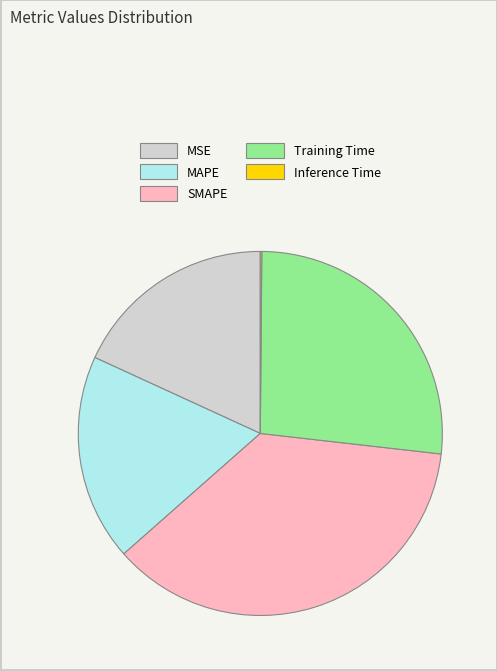

Which slice is the largest?

SMAPE